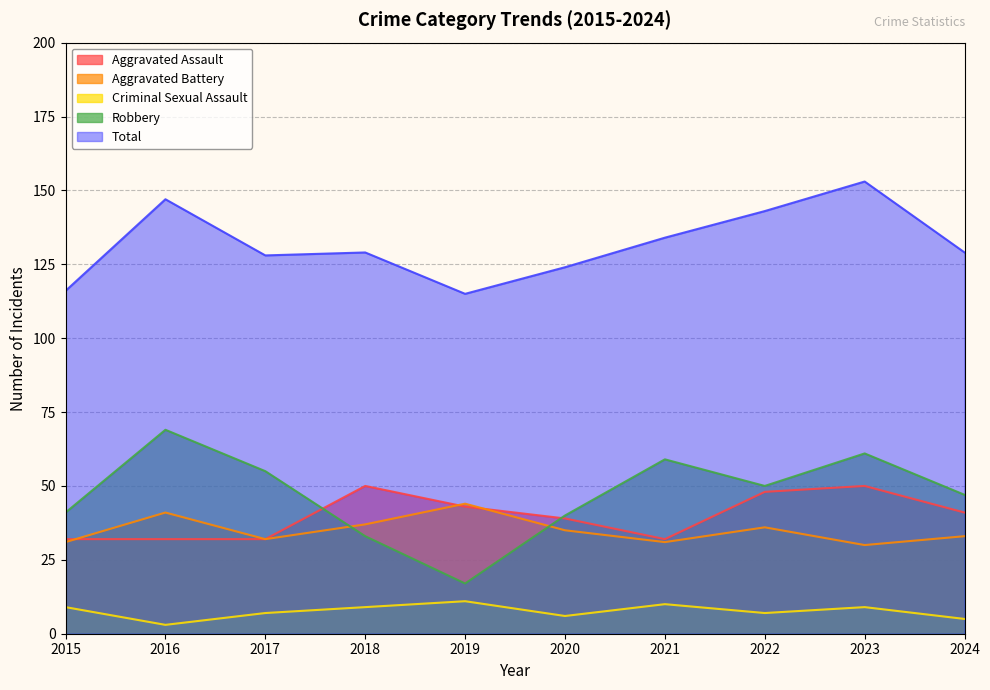

Count the number of categories in the chart.

10